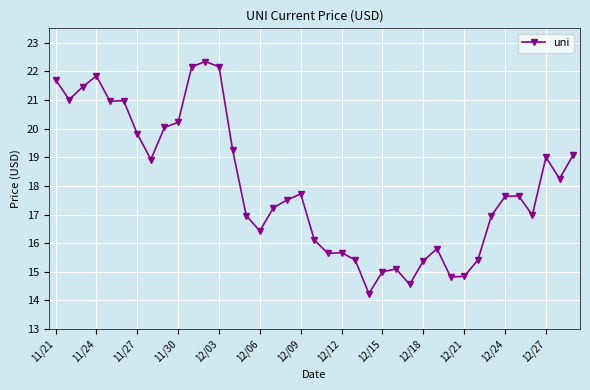

How many lines are shown in the chart?

1